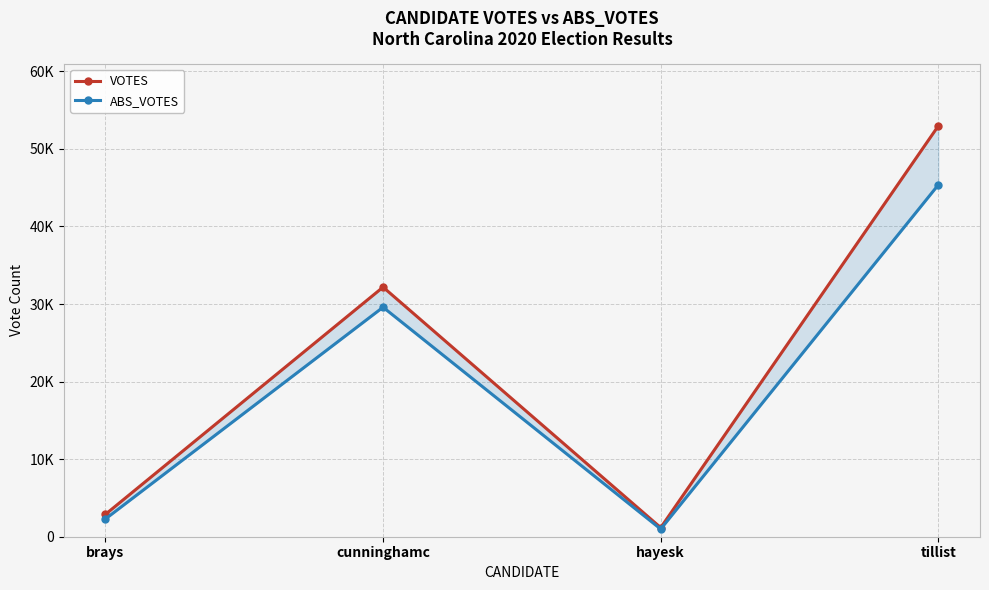

At which category does the chart reach its minimum across all series?

hayesk